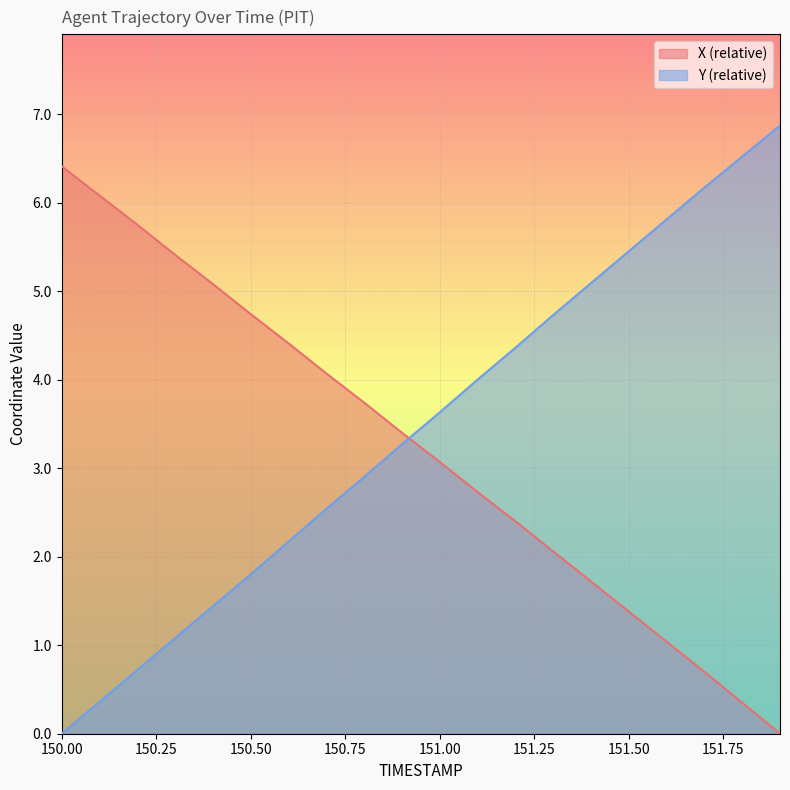

True or false: Y has a value of 0.8 at 150.4.

False